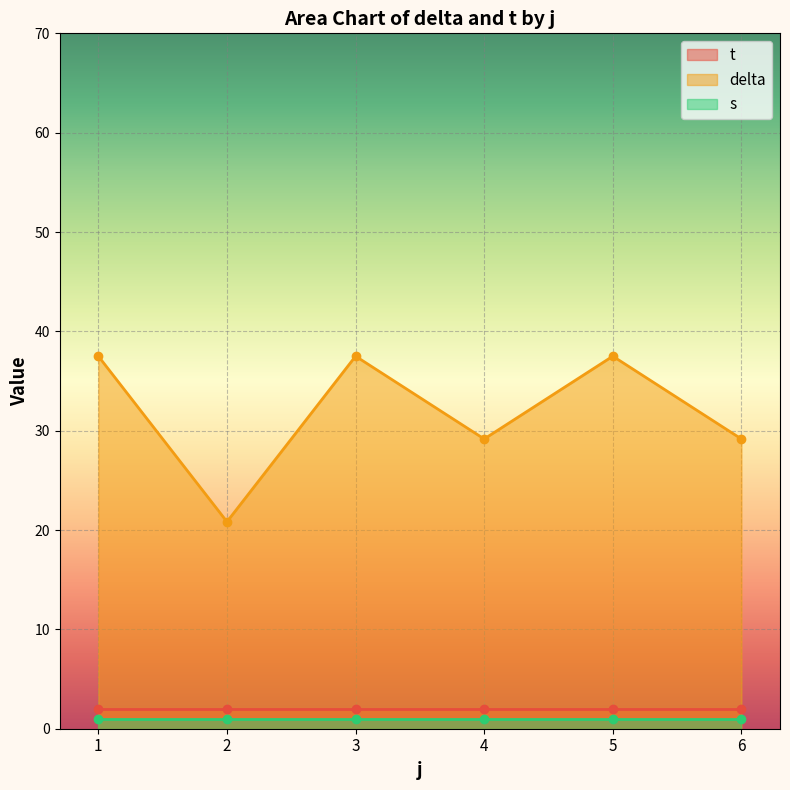

At 2, list the series in order from largest to smallest.

delta, t, s